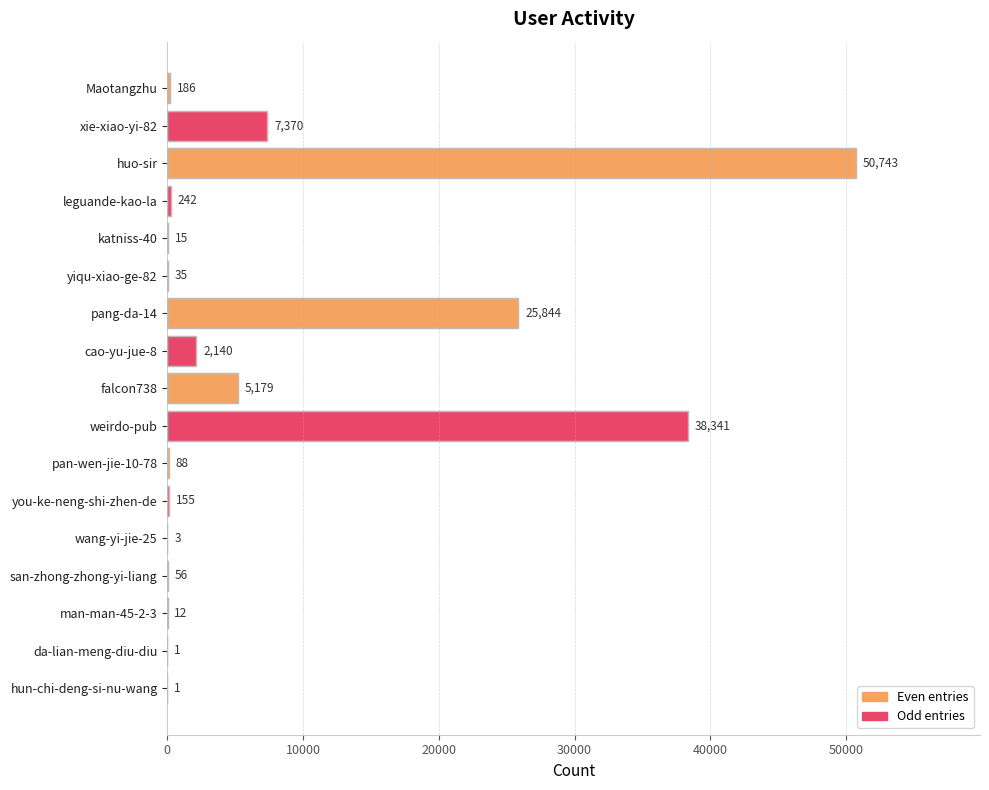

At which label is the value closest to 25372?

pang-da-14